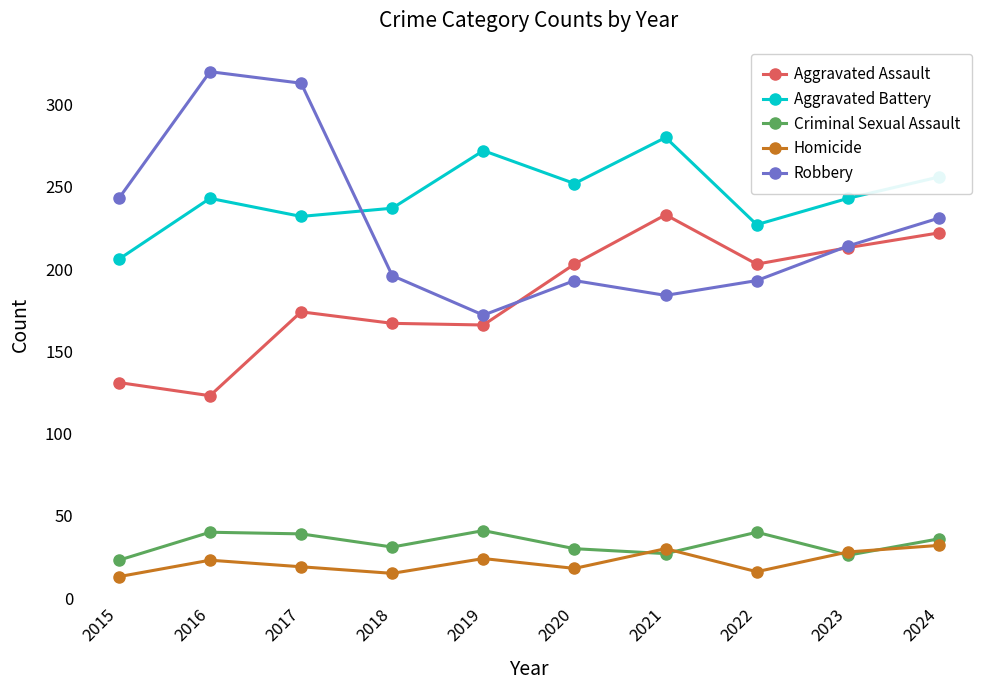

Where is the first local minimum for Homicide?

2018